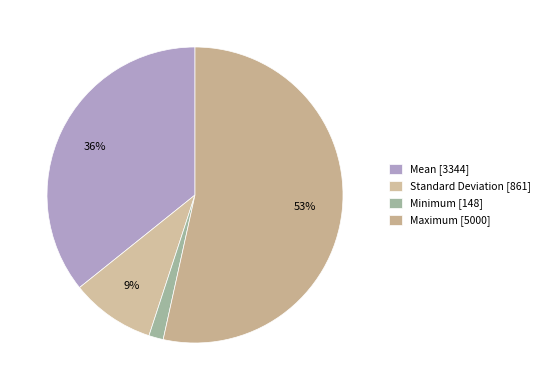

To the nearest percent, what percentage of the pie is Maximum?

53%